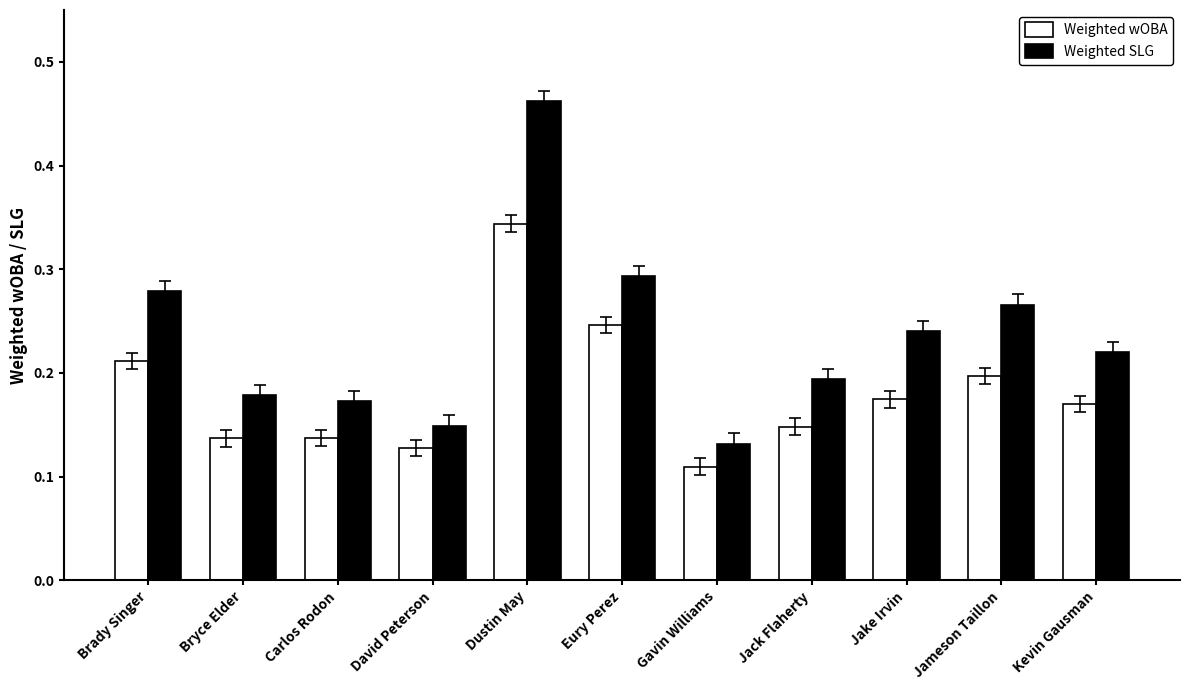

How many Weighted wOBA values are between 0 and 1?

11